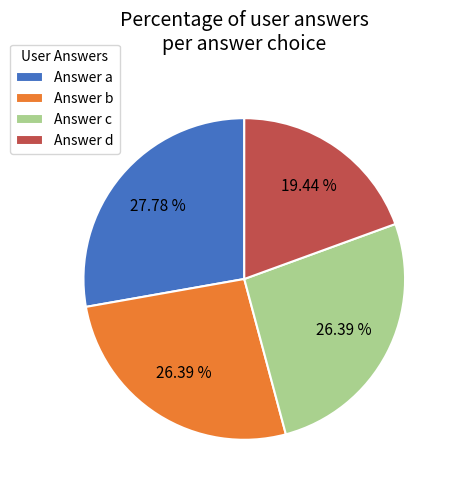

Is there a majority slice in this chart?

No